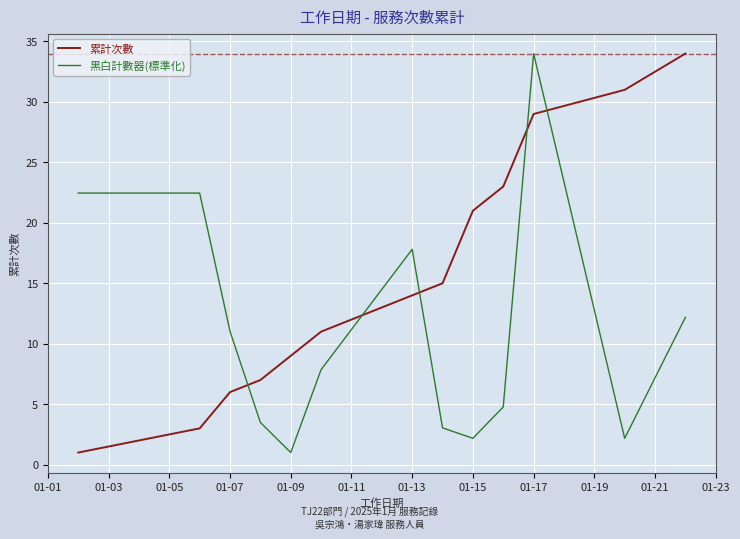

Which series has the largest total across all categories?

累計次數